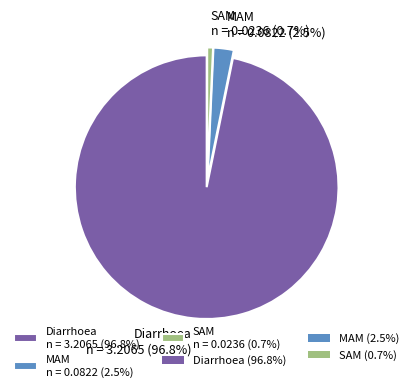

To the nearest percent, what is the difference between the Diarrhoea and SAM slice percentages?

96%